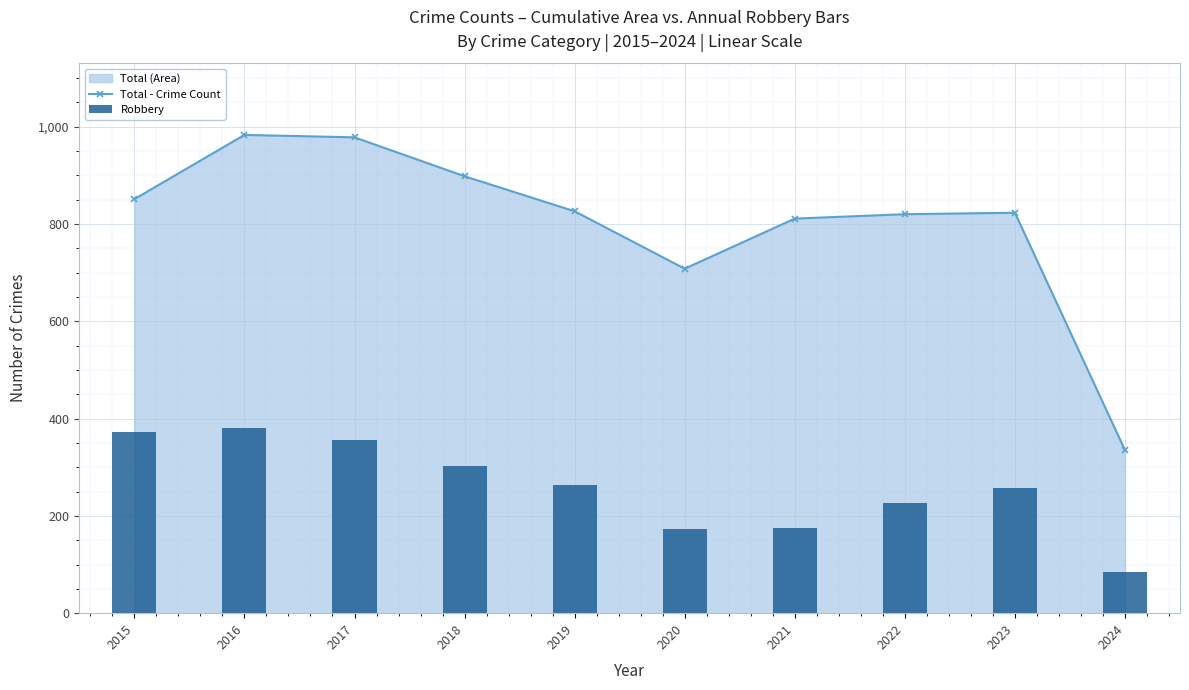

How many groups of bars are there?

10